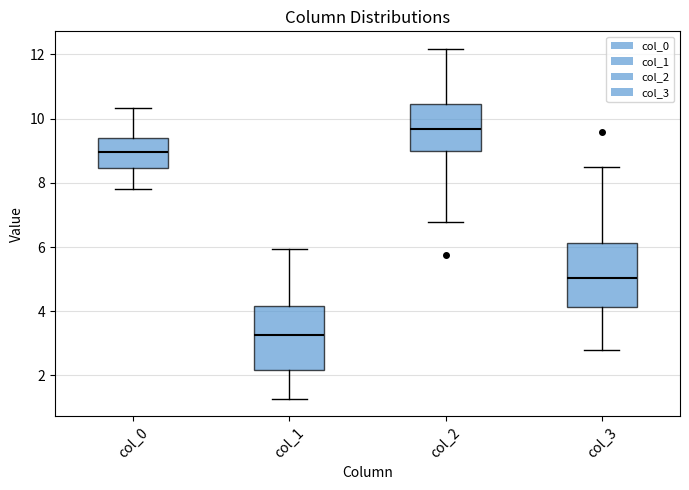

Reading left to right, transcribe this box plot: for each box, give where its median line is, the range the box spans, and where its two whiskers end, as read against the y-axis. The values are not printed on the chart, so give them approximately, as read against the axis.

col_0: median 9.0, box 8.4 to 9.4, whiskers 7.8 to 10.4
col_1: median 3.2, box 2.2 to 4.2, whiskers 1.2 to 6.0
col_2: median 9.6, box 9.0 to 10.4, whiskers 6.8 to 12.2
col_3: median 5.0, box 4.2 to 6.2, whiskers 2.8 to 8.4